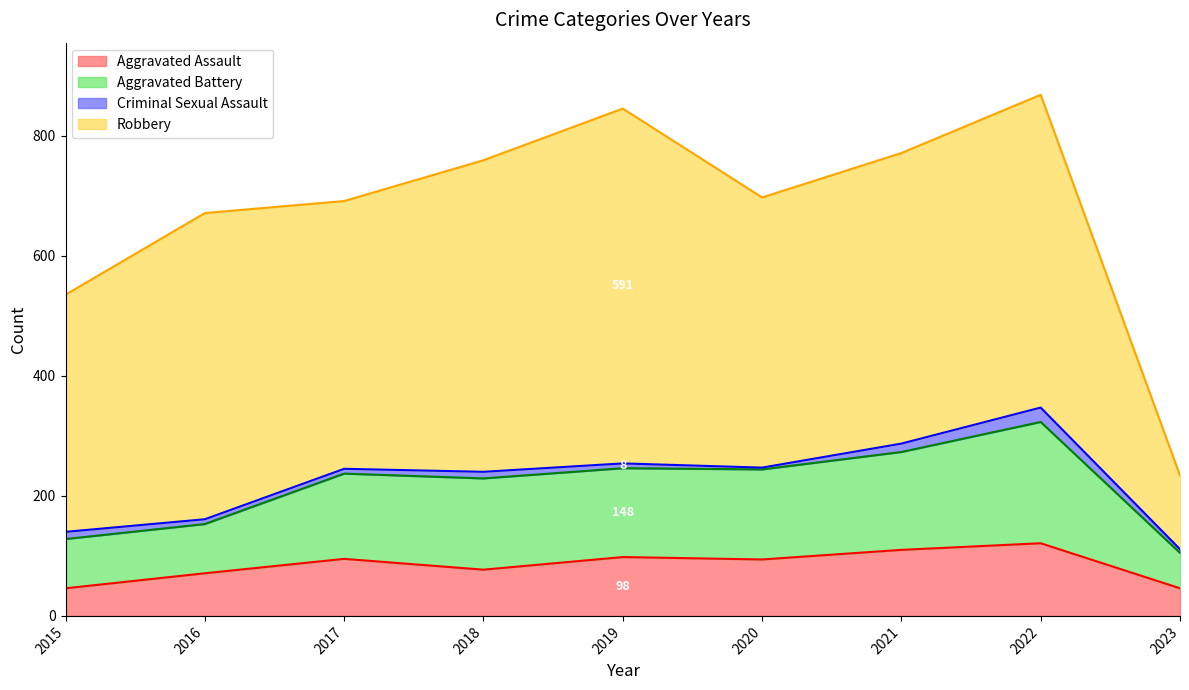

What is the highest value of the Aggravated Assault series?

121